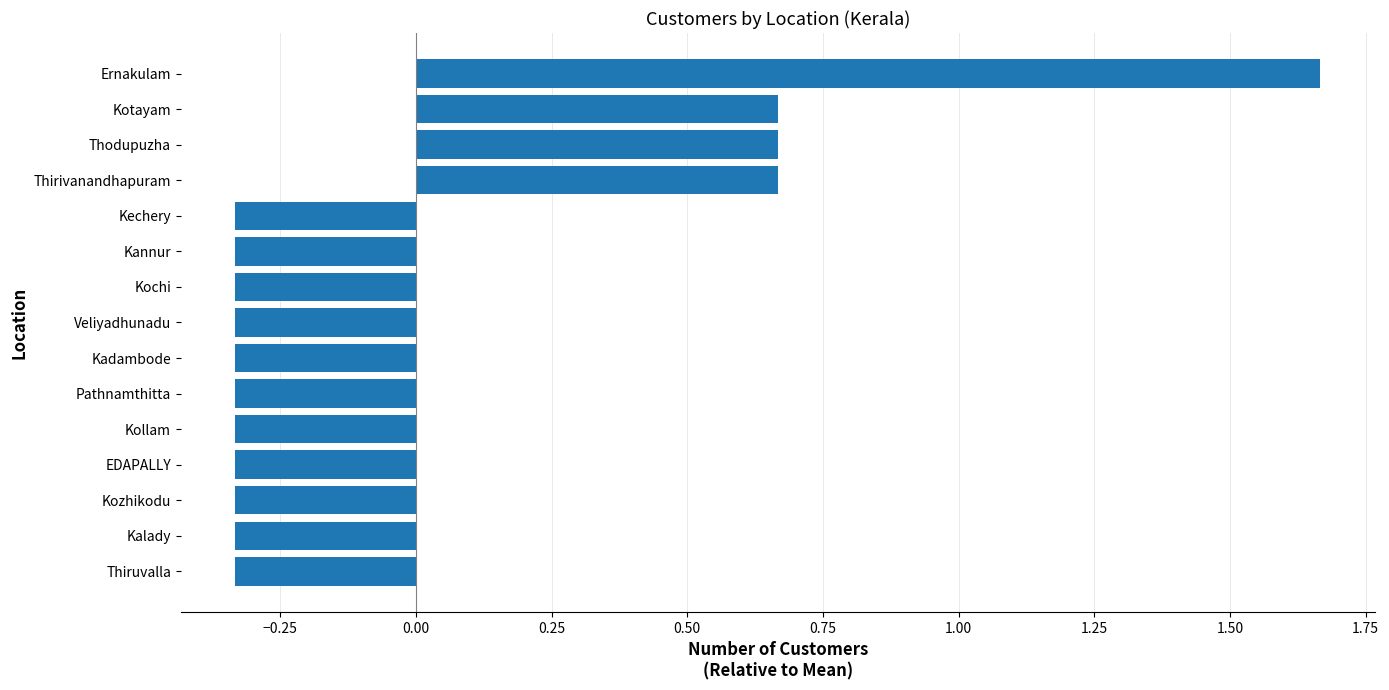

Is it true that the value at Veliyadhunadu is -0.5?

False